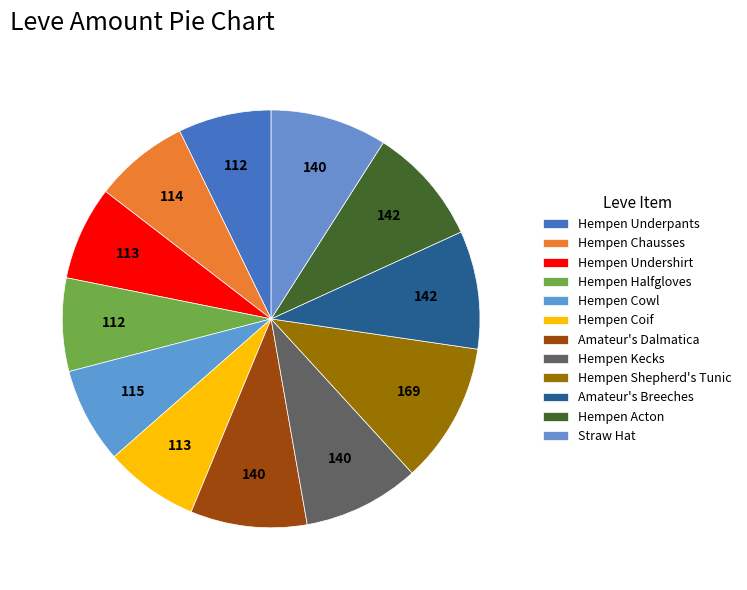

To the nearest percent, what is the average slice percentage?

8%